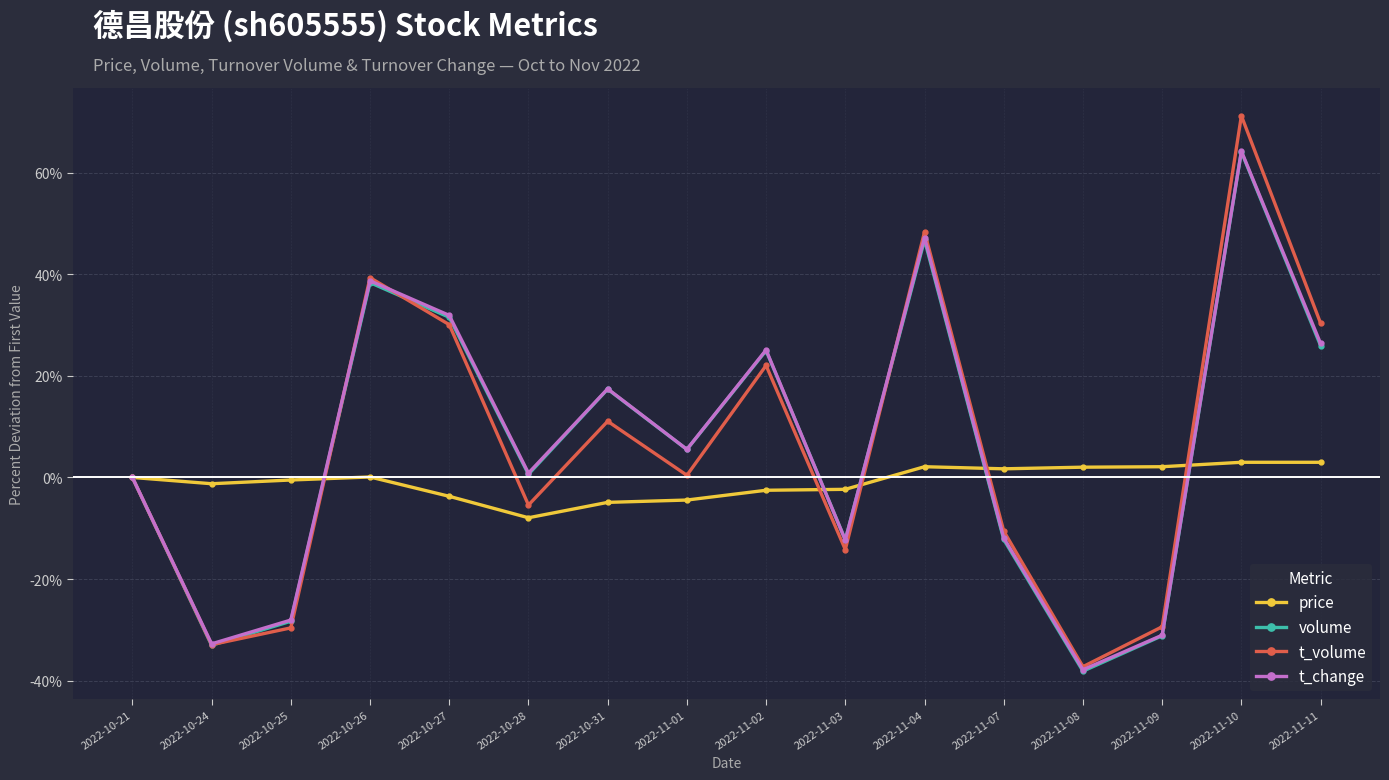

What is the value of the t_change point at the 14th from the left?

-31.1